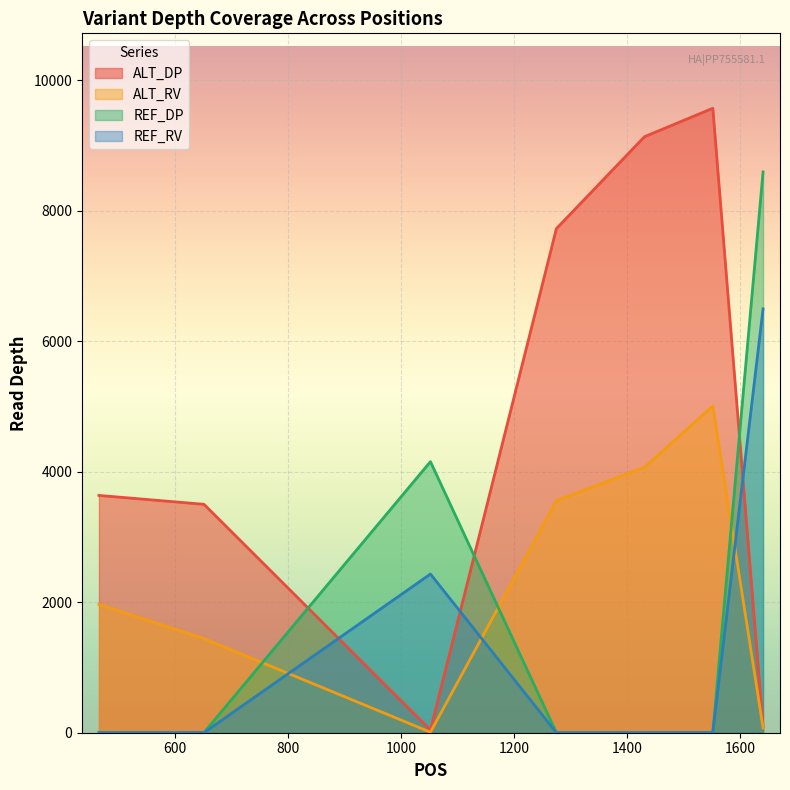

What is the sum of all ALT_RV values?

16129